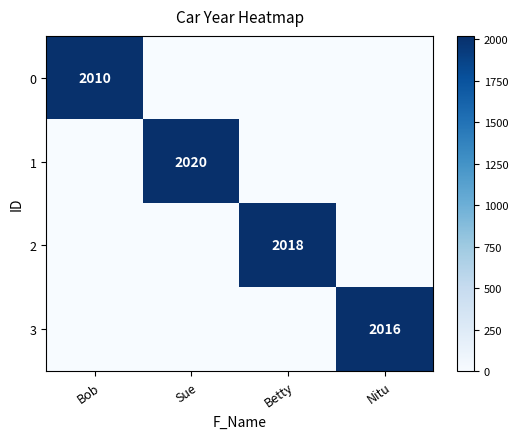

How many 2 values are between 0 and 2018?

4